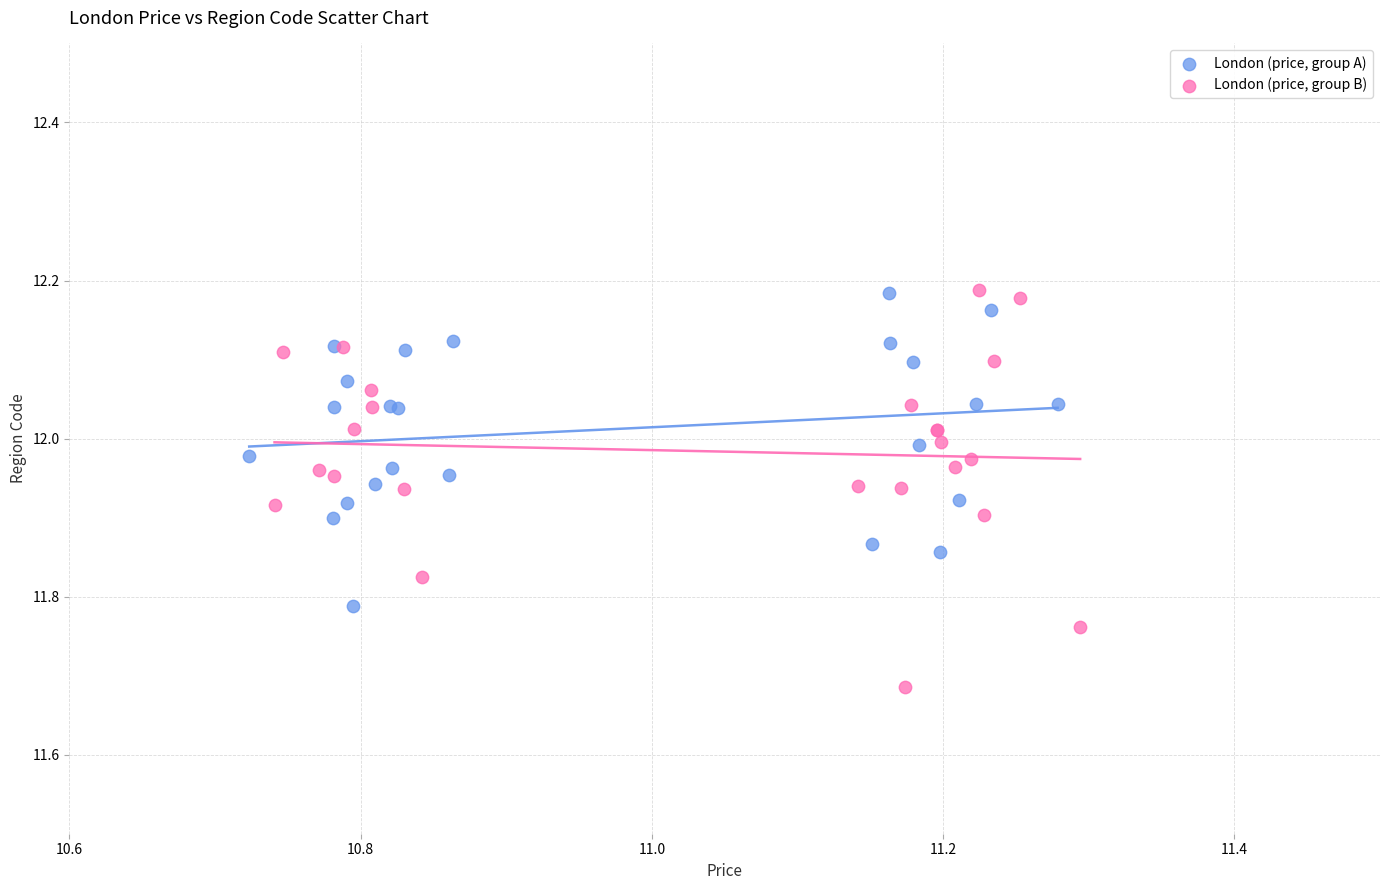

Which series has the largest Y range (max minus min)?

London (price, group B)